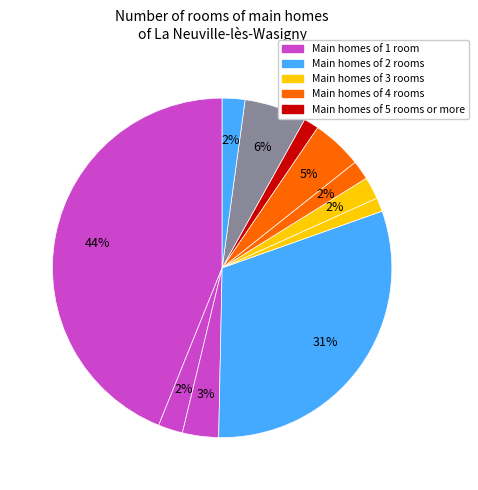

How many segments does this pie chart have?

11